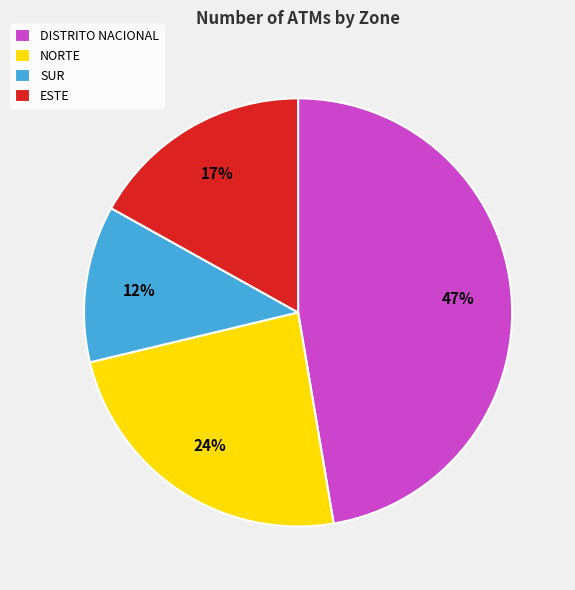

Is NORTE the majority of the pie?

No